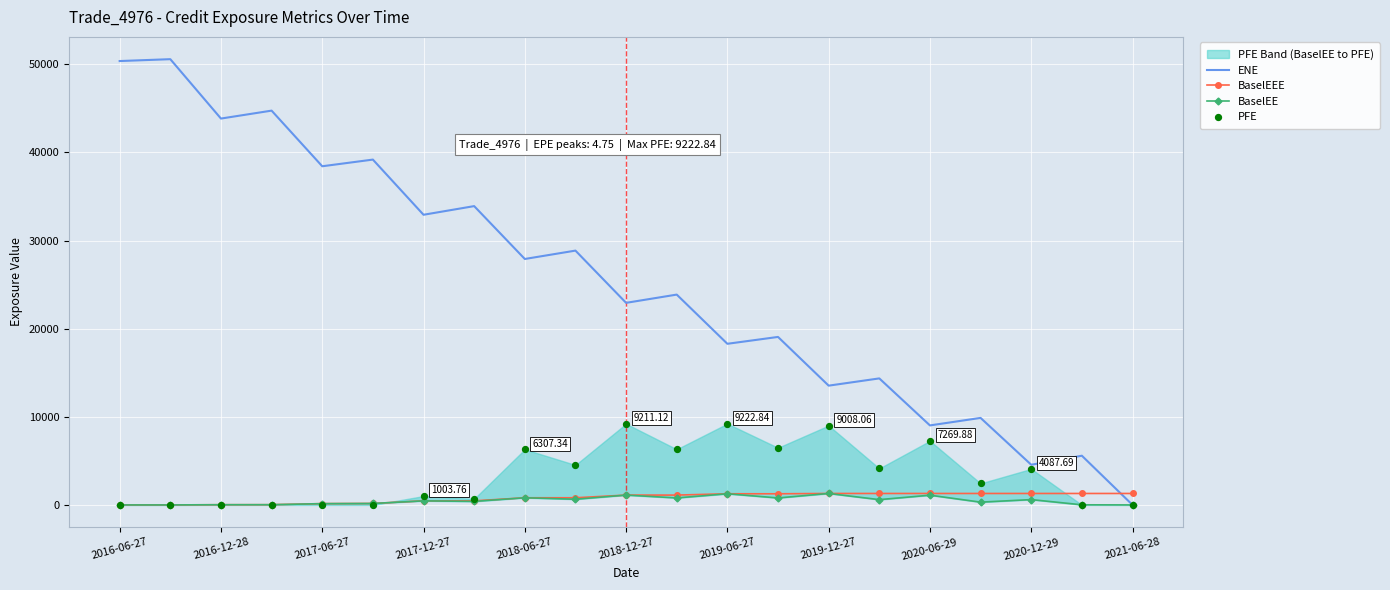

After their last crossing, which series has the higher values: ENE or BaselEEE?

BaselEEE